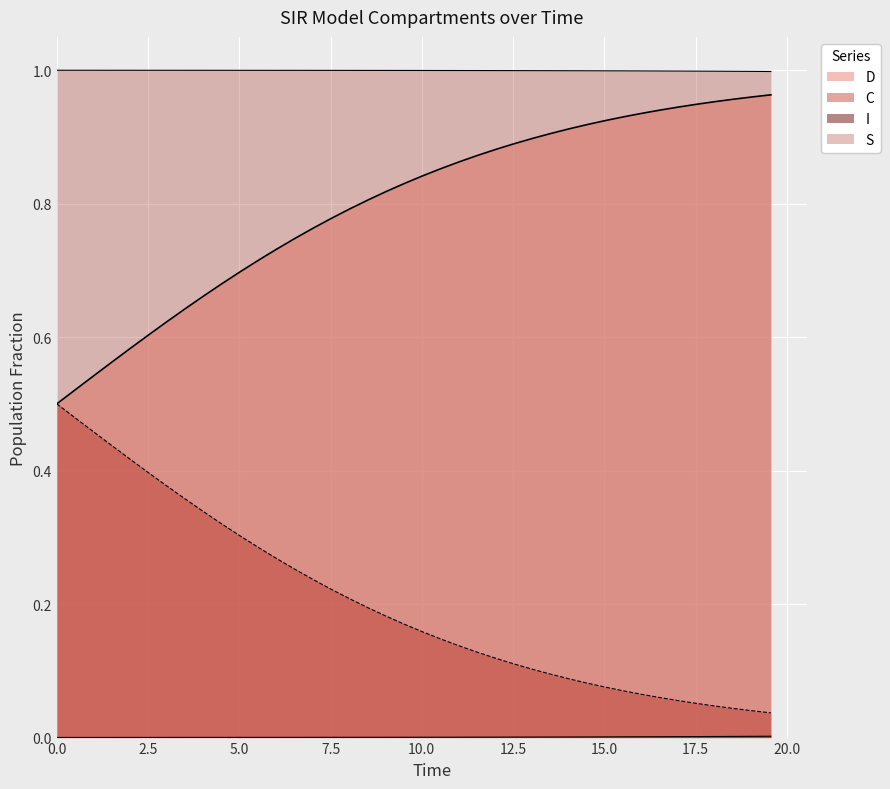

At 17.5, list the series in order from largest to smallest.

I, C, D, S